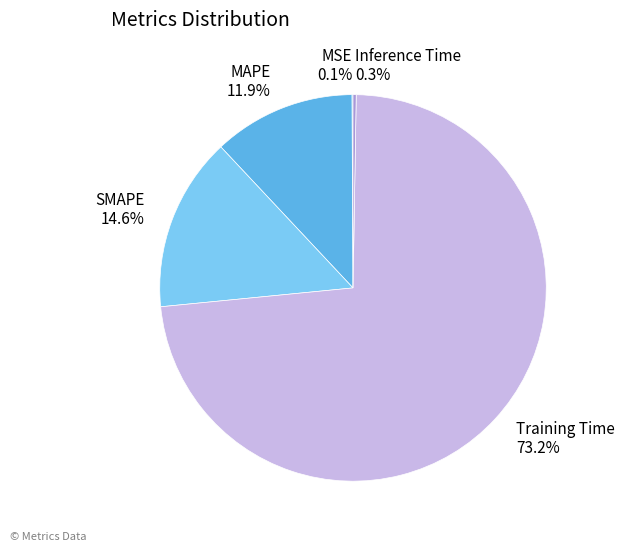

To the nearest percent, what is the average slice percentage?

20%